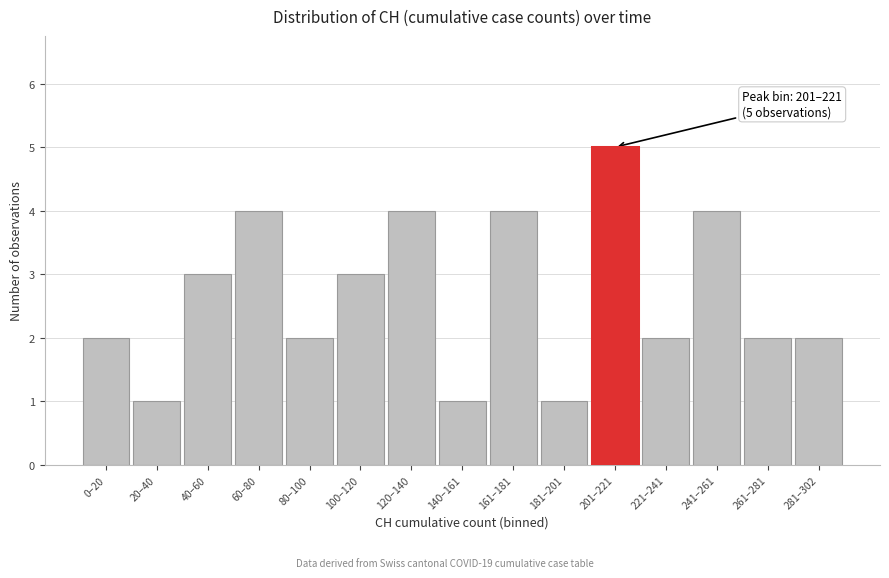

Reading left to right, transcribe all the data shown in this chart.

0–20=2	20–40=1	40–60=3	60–80=4	80–100=2	100–120=3	120–140=4	140–161=1	161–181=4	181–201=1	201–221=5	221–241=2	241–261=4	261–281=2	281–302=2